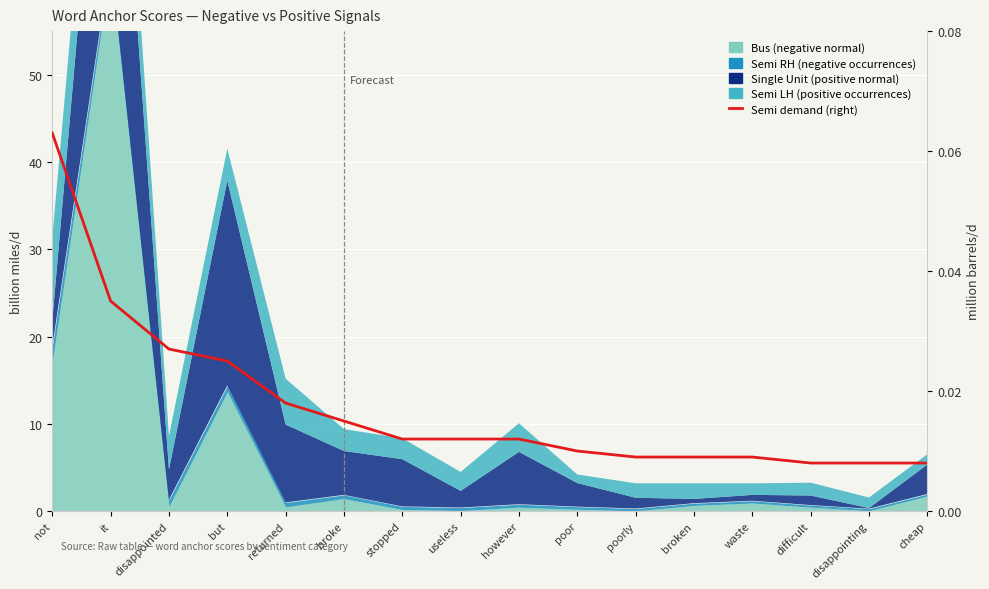

What is the label of the 2nd point from the left?

it